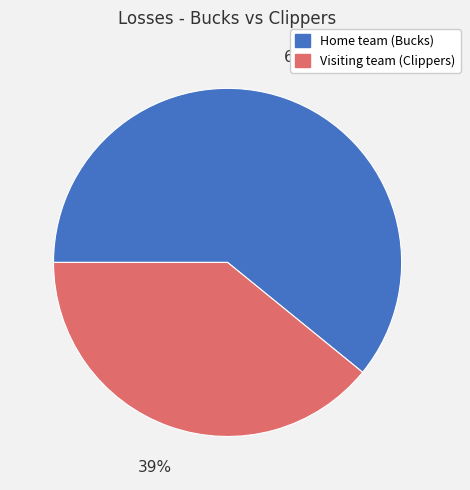

To the nearest percent, what is the difference between the Home team (Bucks) and Visiting team (Clippers) slice percentages?

22%